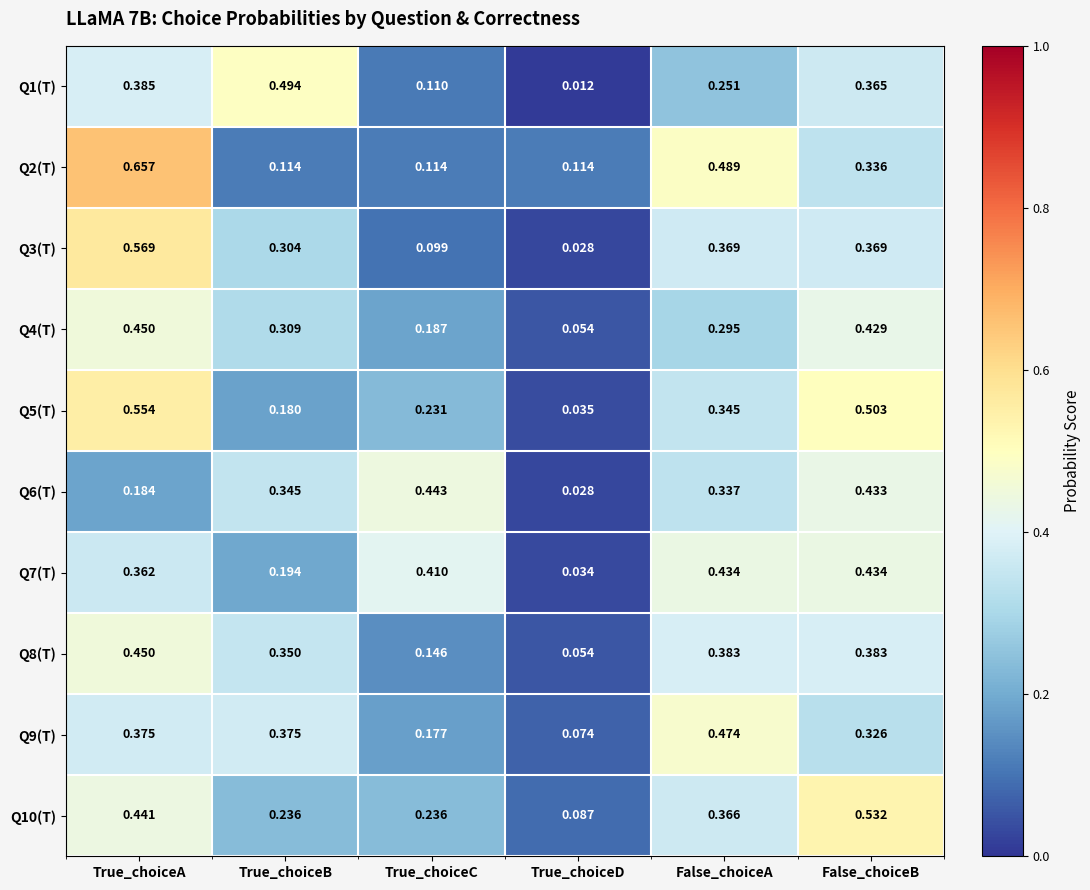

Which series has the largest total across all categories?

Q10(T)